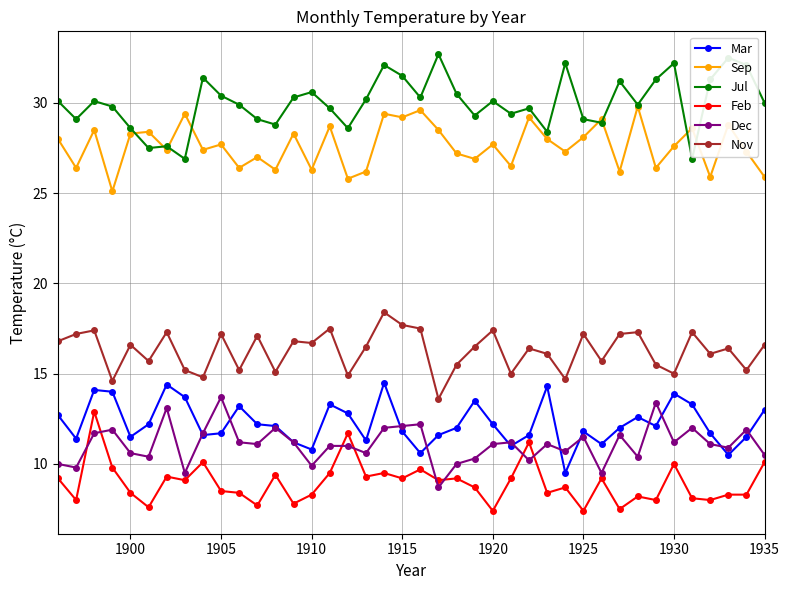

Which series has the largest total across all categories?

Jul